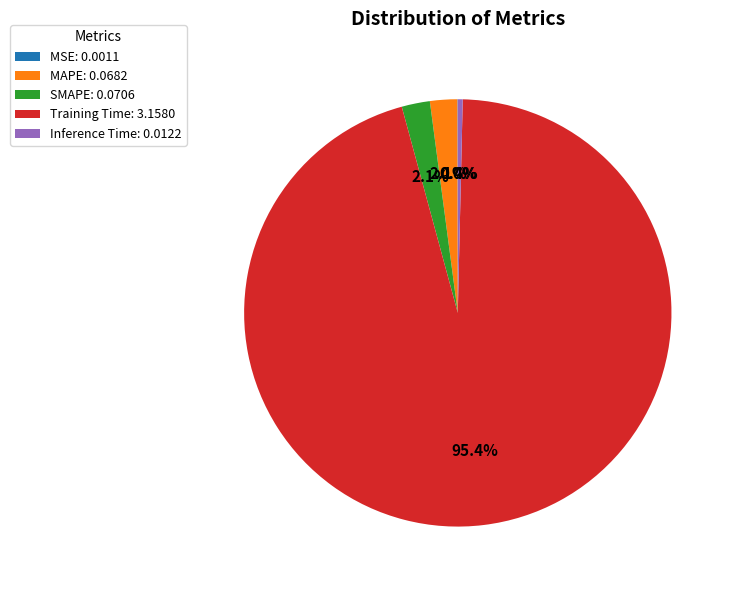

Does any single category account for the majority?

Yes